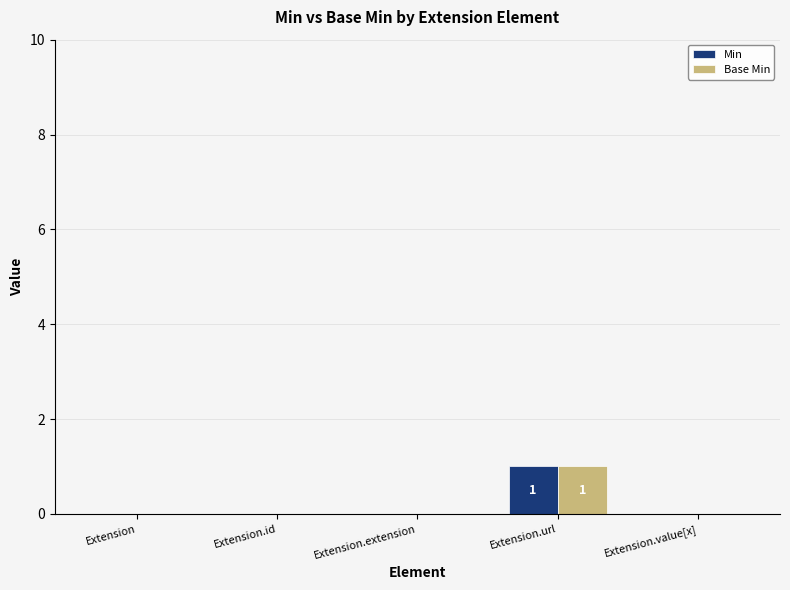

The value of Min at Extension.url is 1. True or false?

True